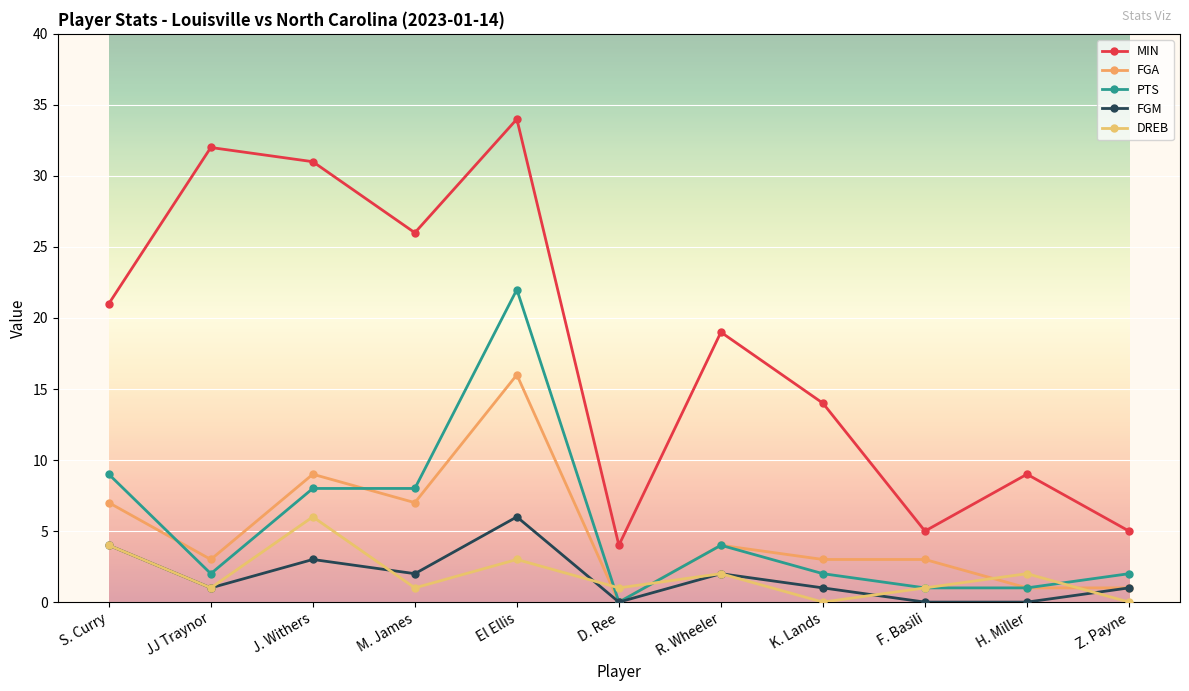

What is the value of the FGM point at the 7th from the left?

2